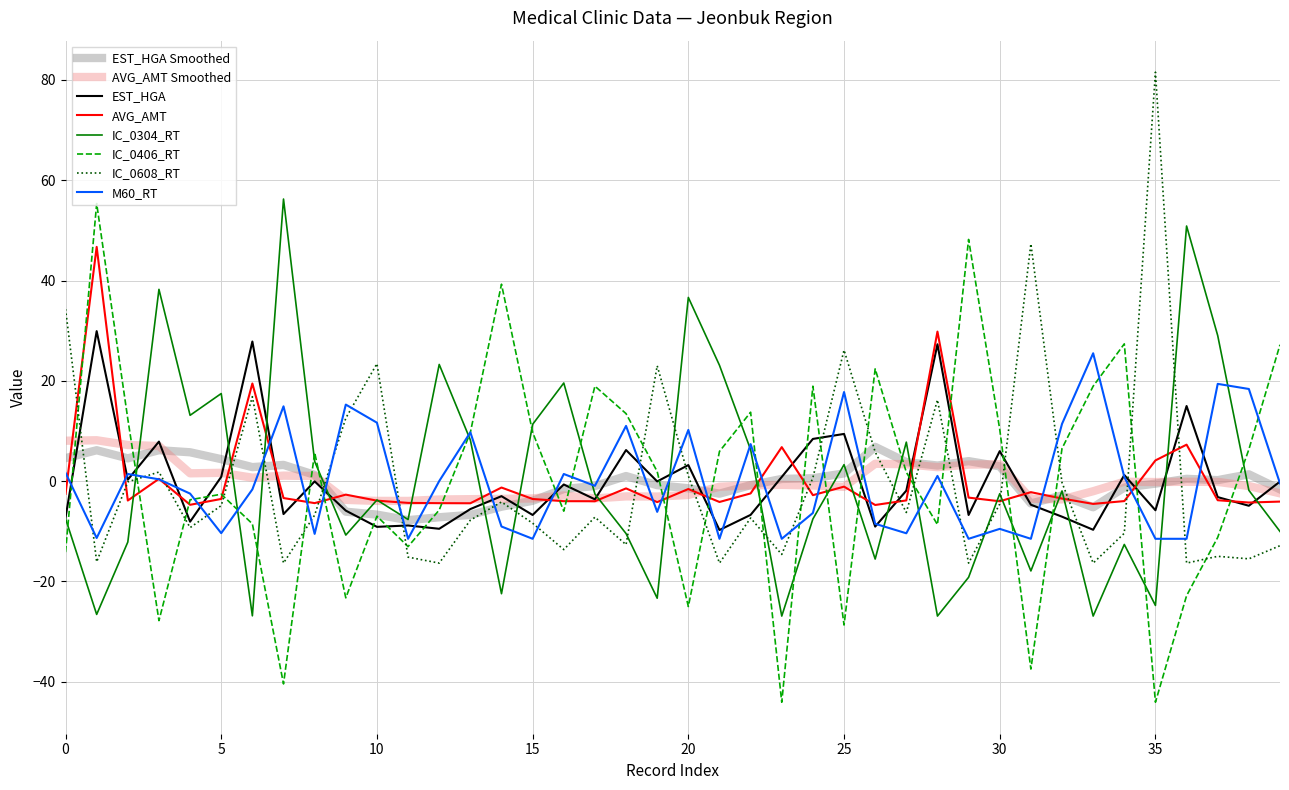

True or false: IC_0608_RT and AVG_AMT cross at least once.

True